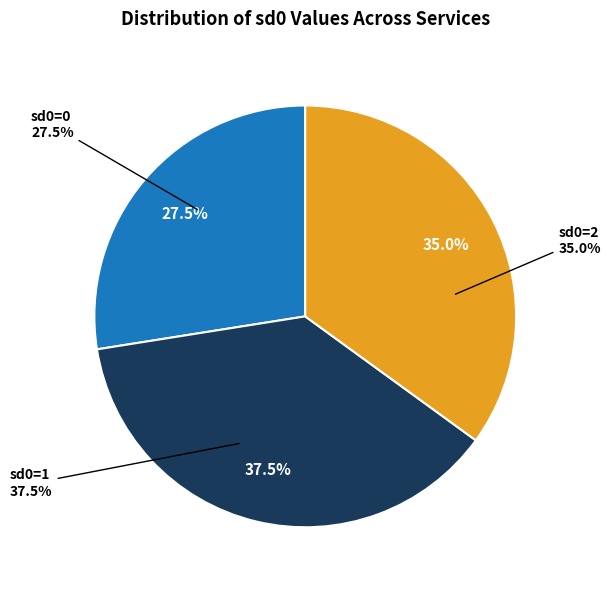

True or false: service5 accounts for 1% of the total.

False